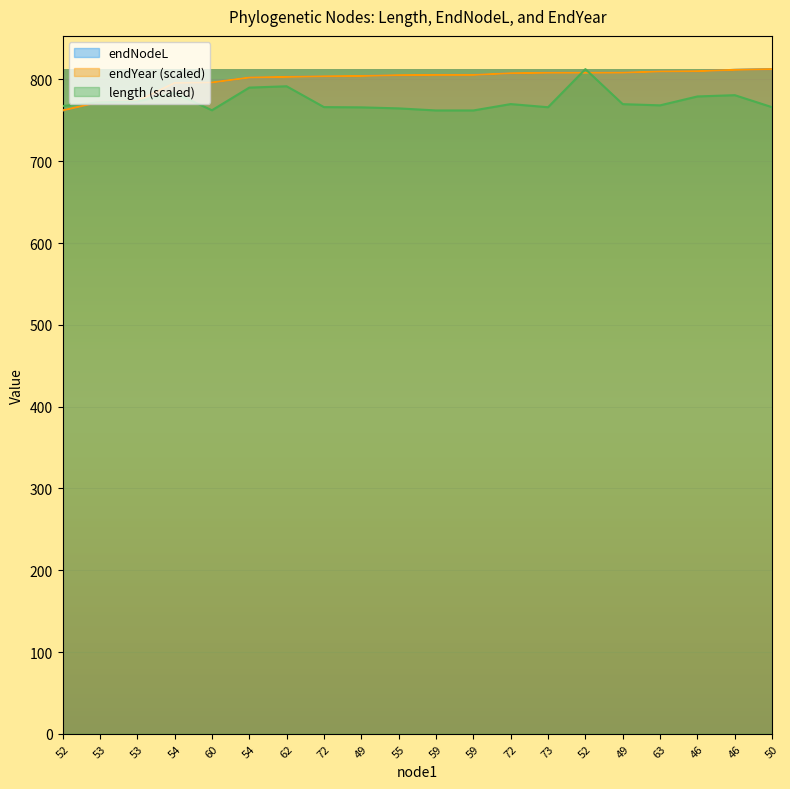

What is the maximum value for endNodeL?

812.6